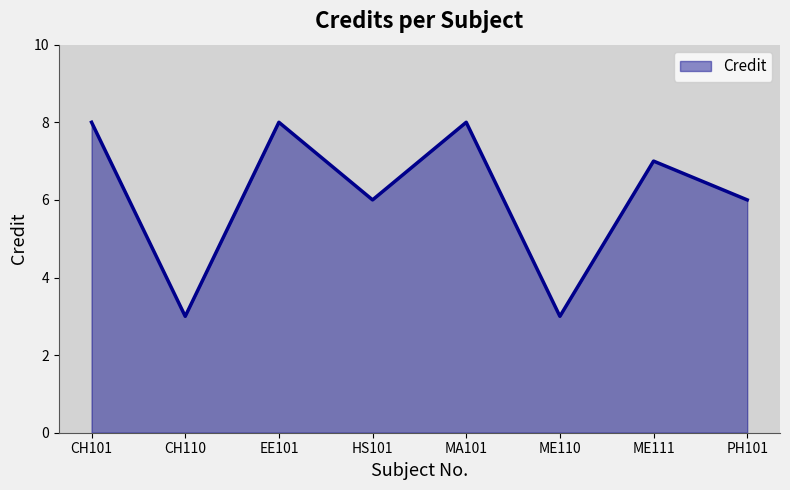

The value at PH101 is 10. True or false?

False